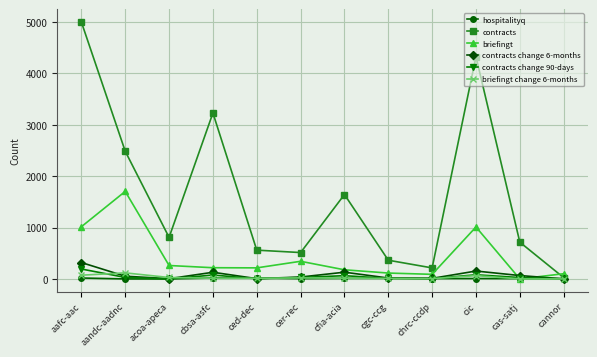

At which label does contracts change 90-days first exceed 28?

aafc-aac